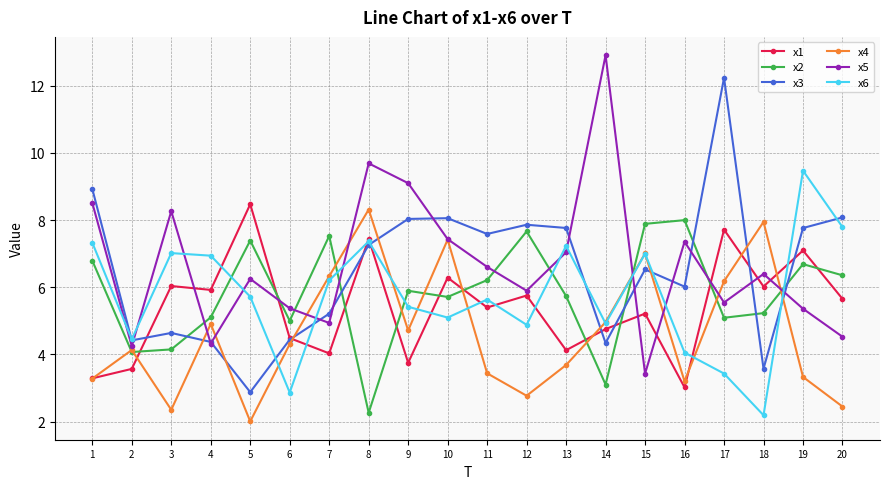

Which series has the widest spread of values?

x5